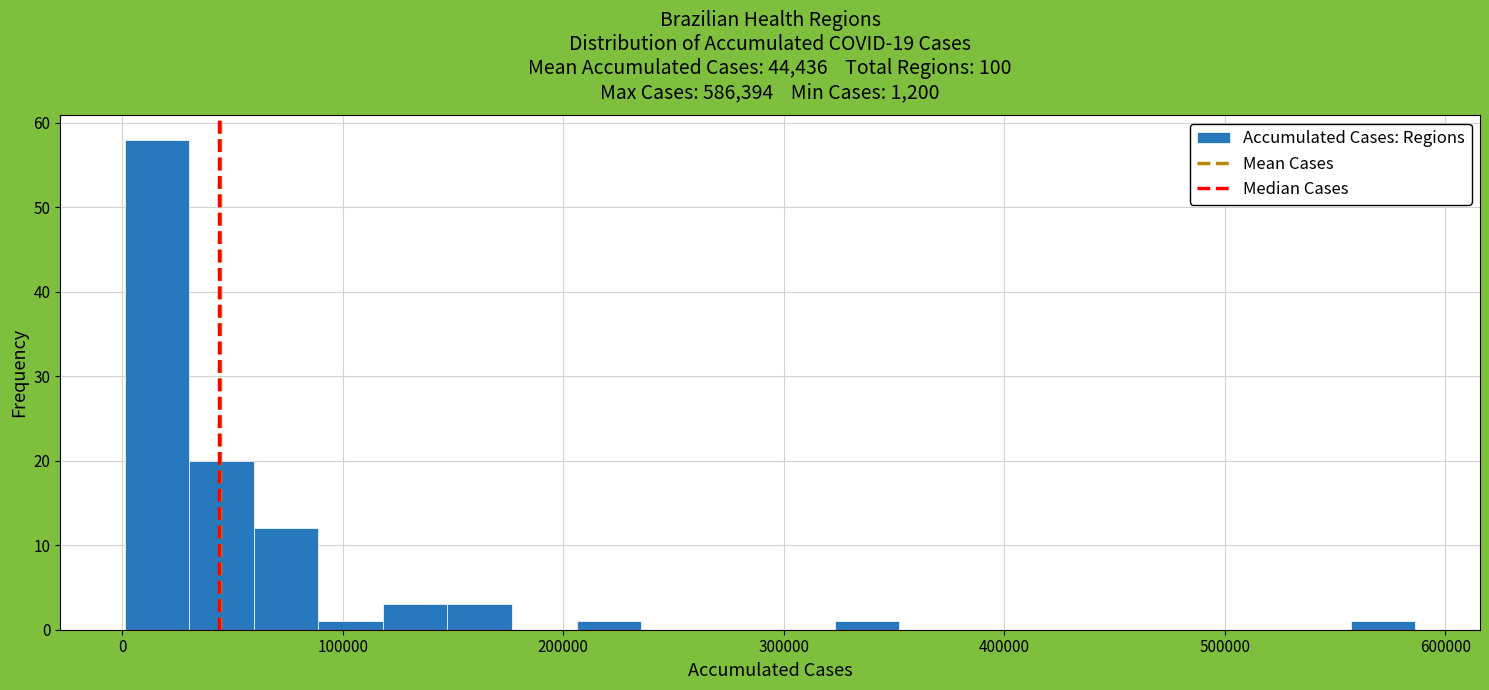

Around what value on the x-axis is the tallest bar? Give the approximate position of its centre, as read against the axis.

20000